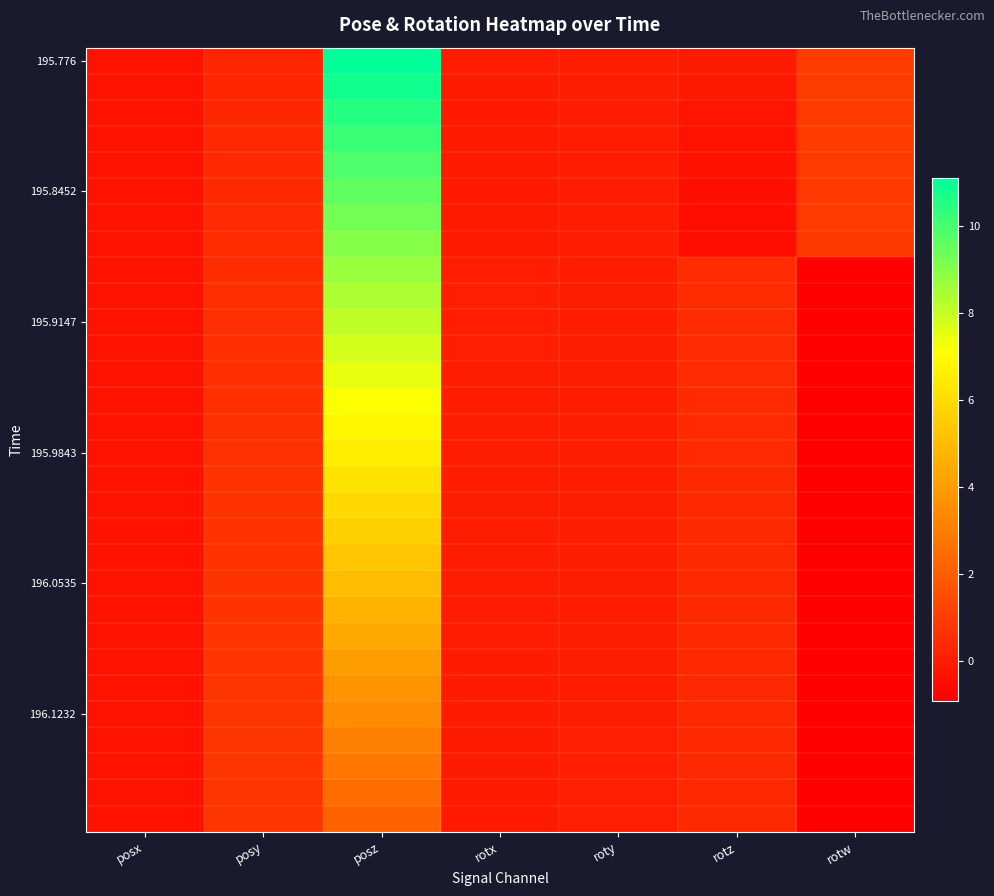

Which series has the largest total across all categories?

195.776